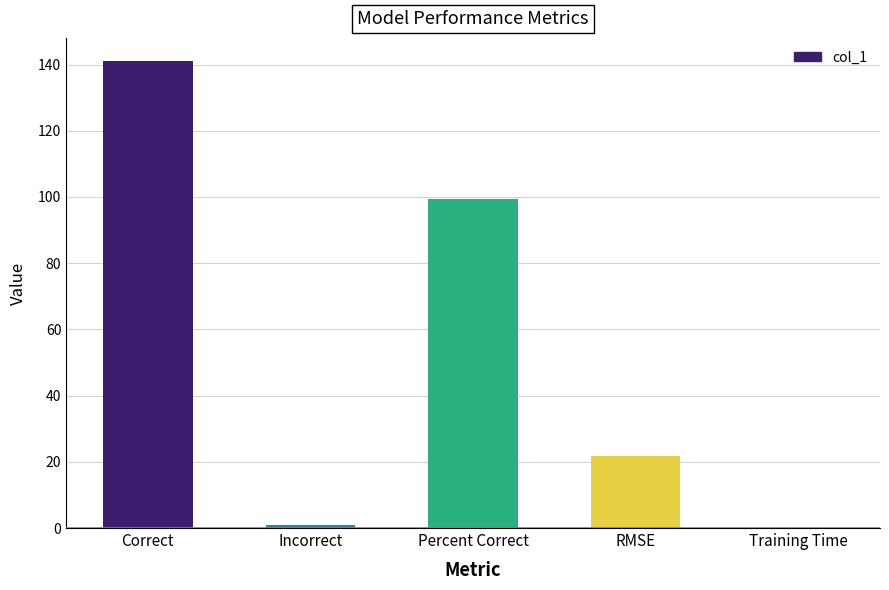

What is the sum of all values?

263.1